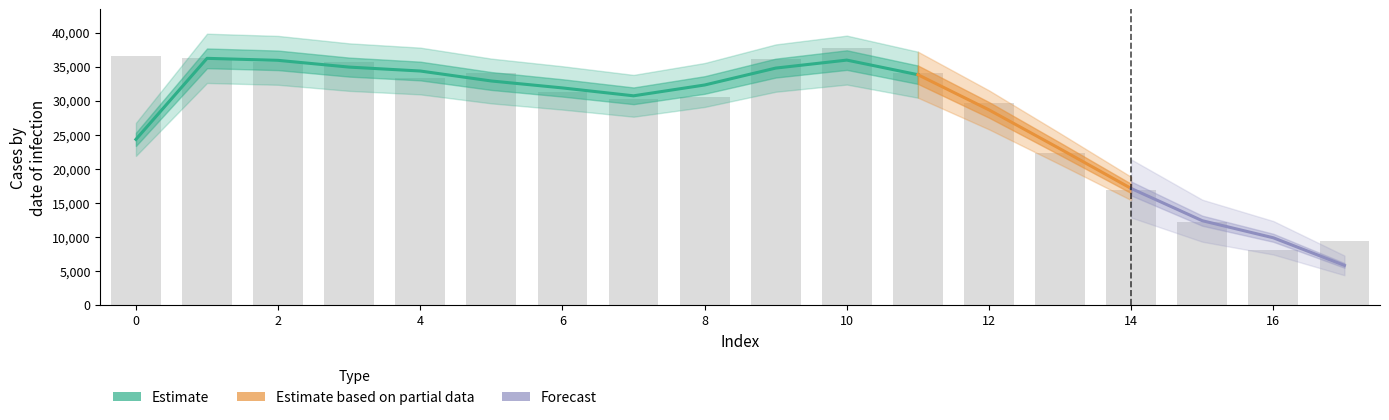

What is the difference between the values at 12 and 11?

4408